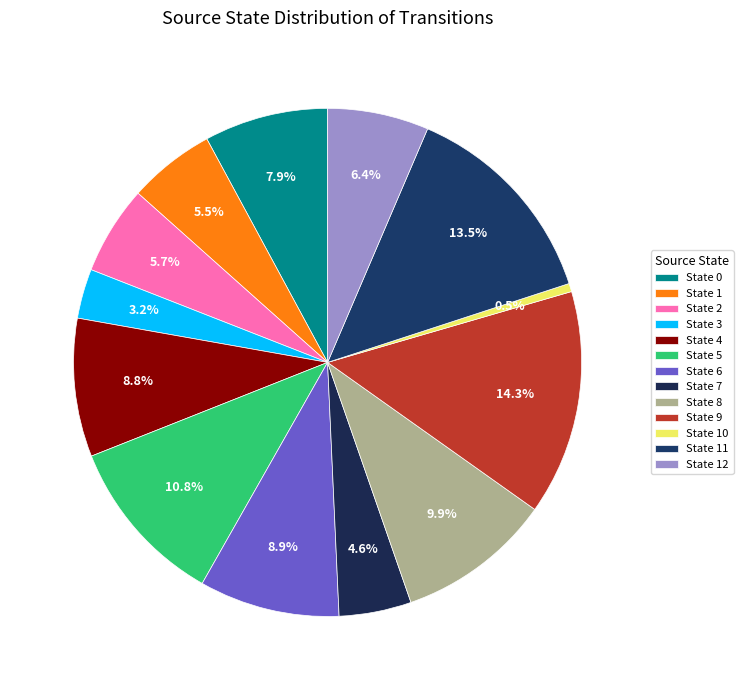

Does any single category account for the majority?

No